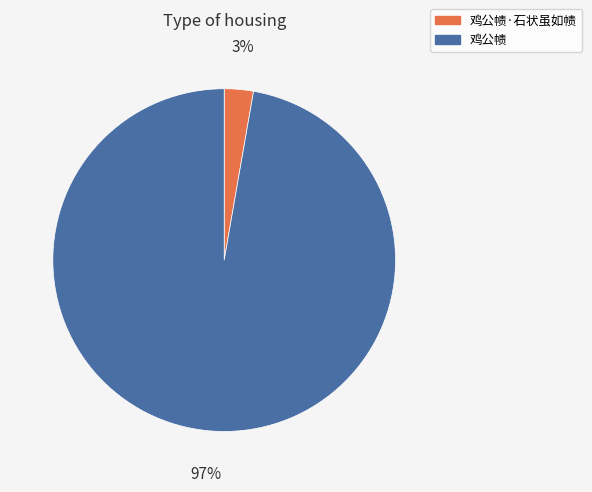

Do 鸡公帻 and 鸡公帻·石状虽如帻 together represent more than half of the pie?

Yes